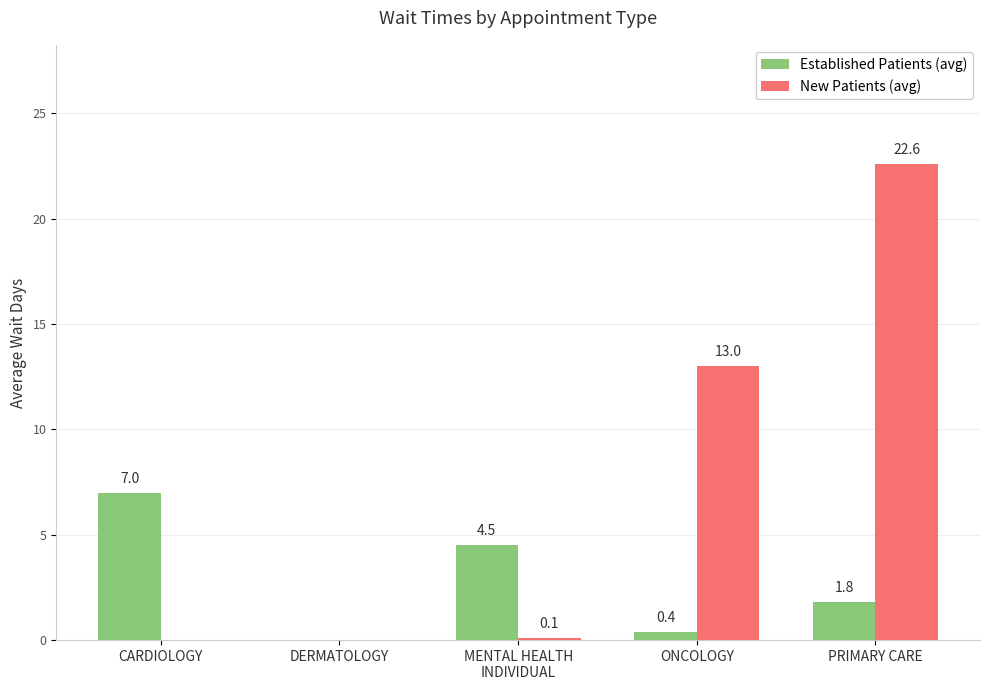

What is the maximum value shown in the chart?

22.6